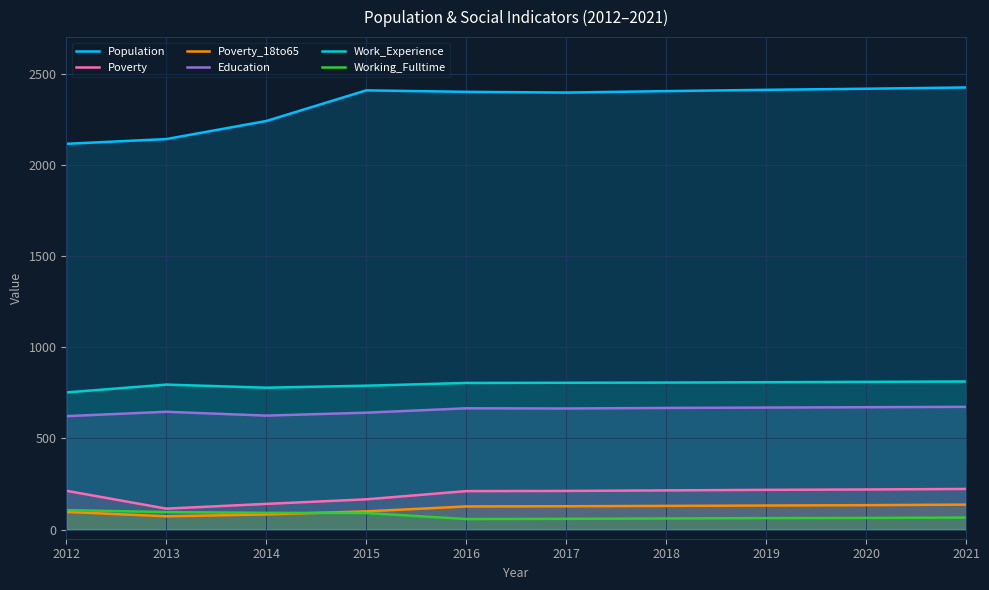

True or false: Work_Experience and Poverty cross at least once.

False